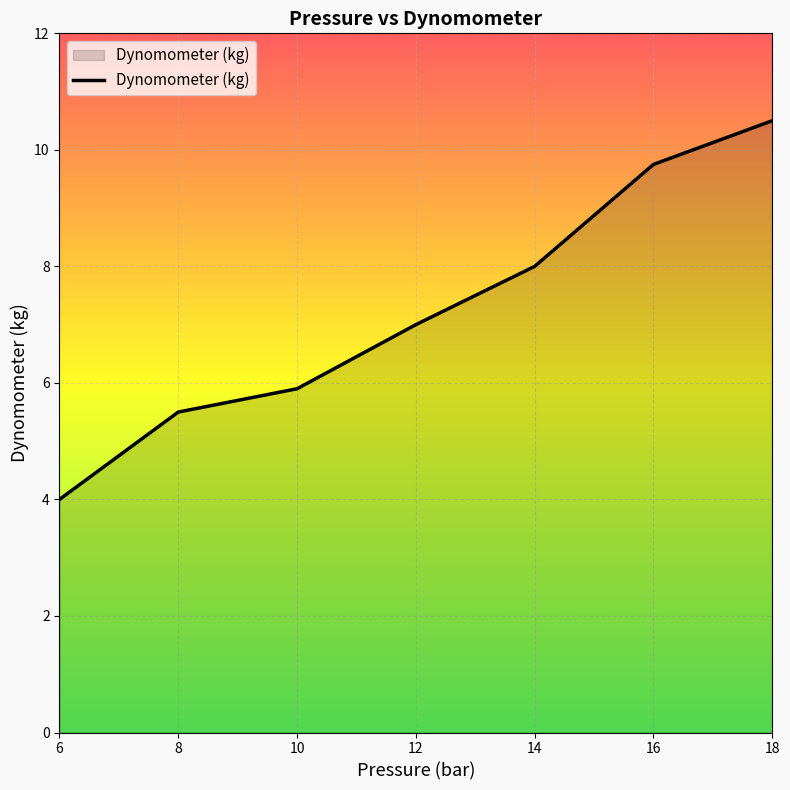

Approximately how many times larger is the value at 16 compared to 14?

1.2